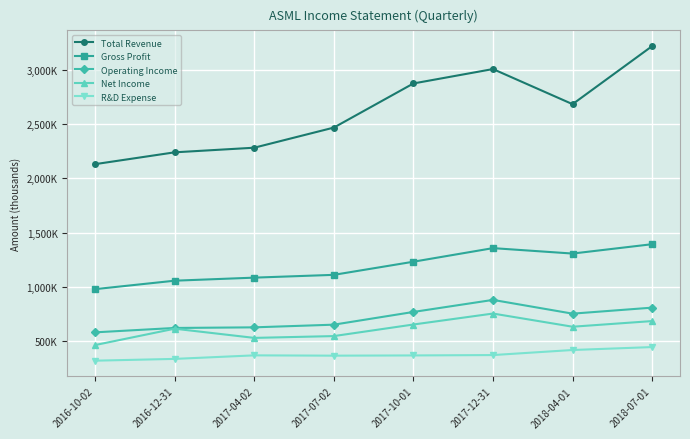

True or false: Net Income and Total Revenue intersect in this chart.

False